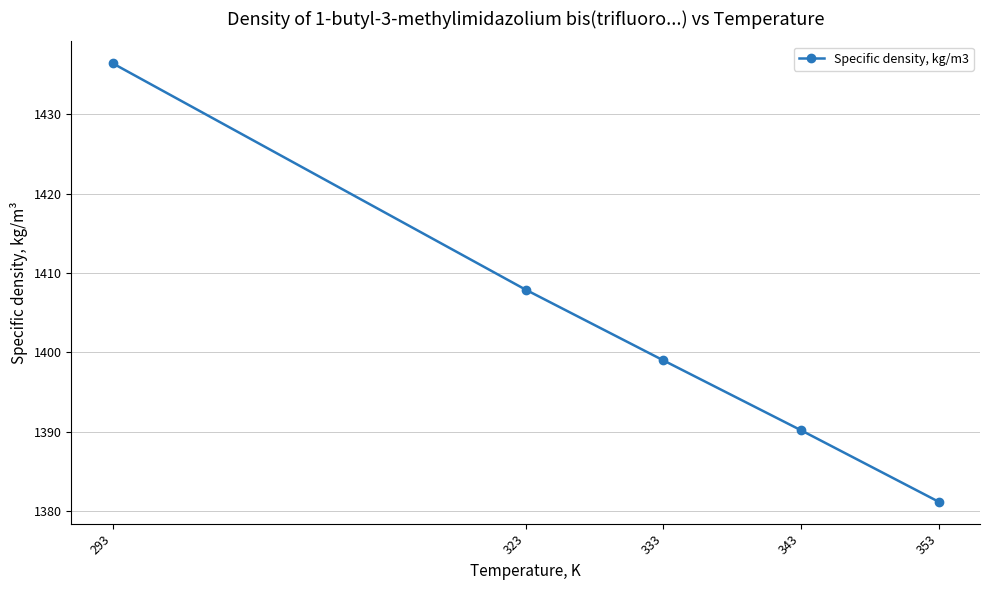

What is the ratio of the value at 293 to the value at 343?

1.0